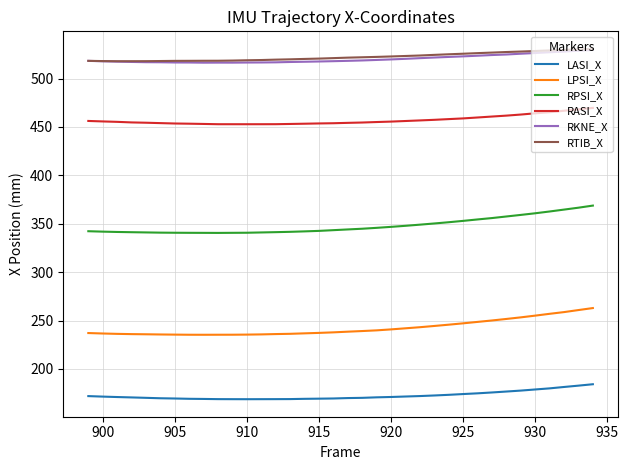

Which series has the largest range (max minus min)?

RPSI_X